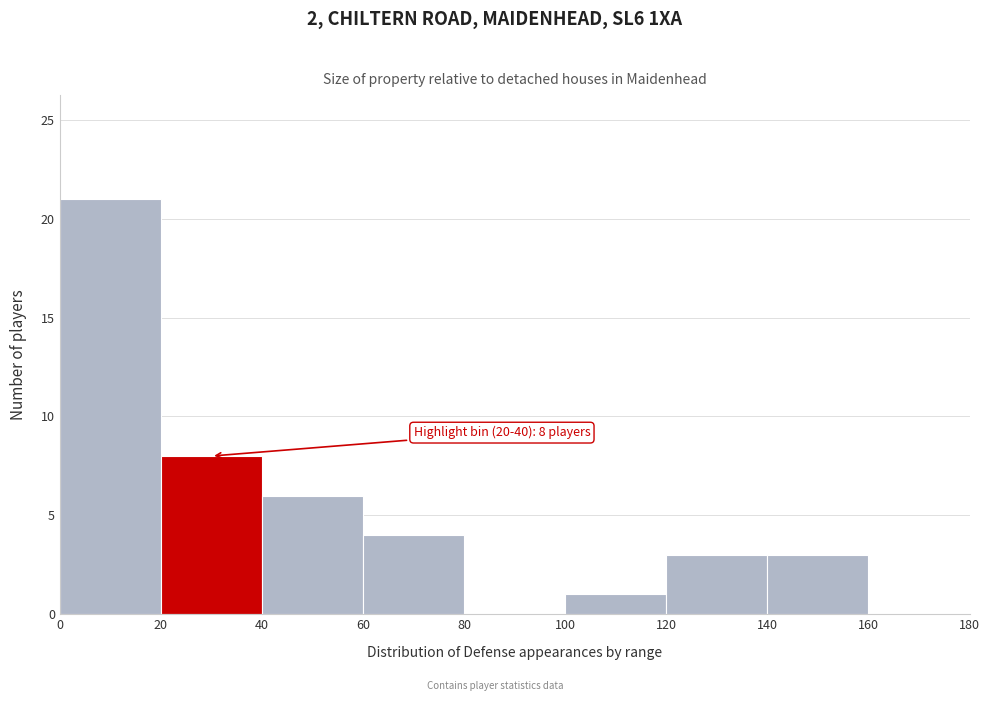

Over which range of the x-axis is the bar tallest?

0 to 20